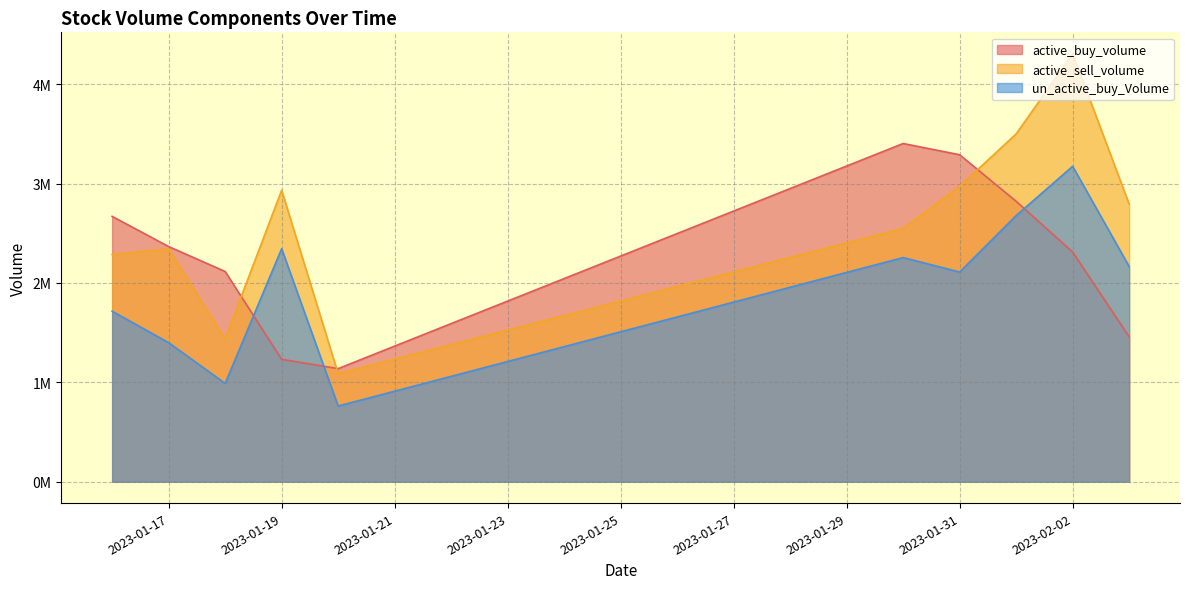

How many series are shown in this chart?

3